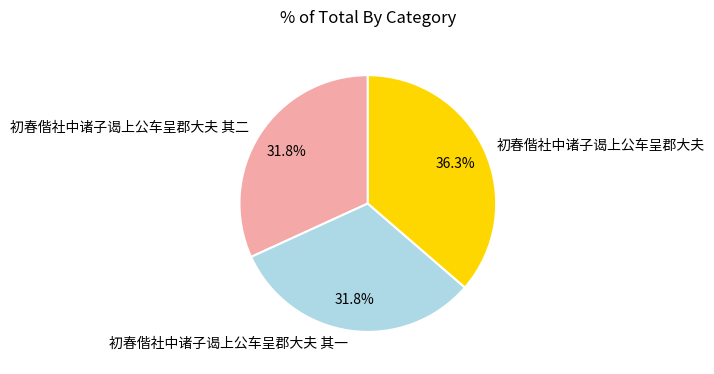

To the nearest percent, what percentage of the pie is 初春偕社中诸子谒上公车呈郡大夫 其一?

32%